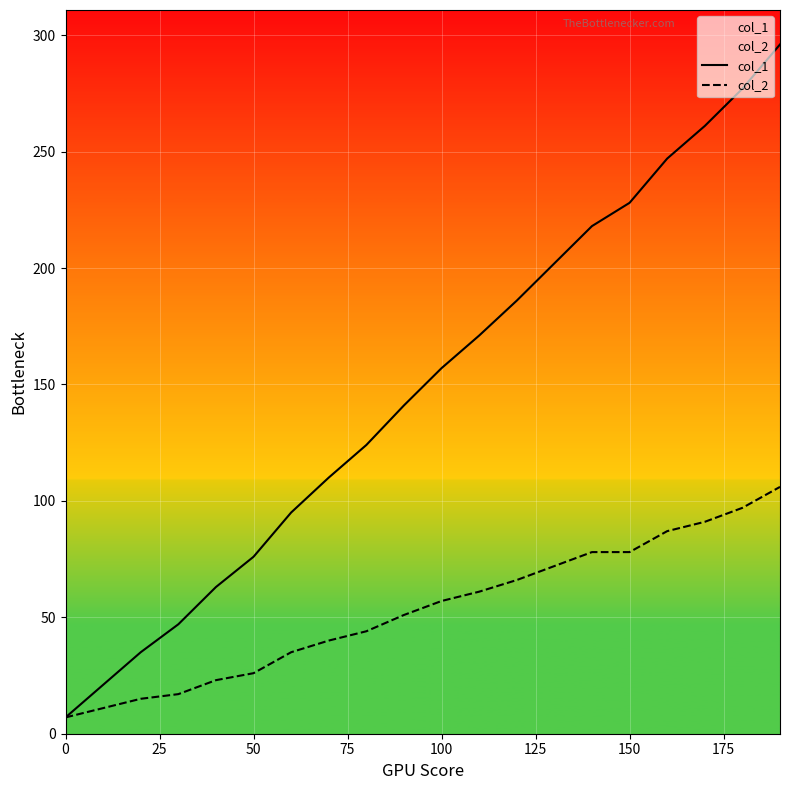

At how many categories does at least one series exceed 97?

13